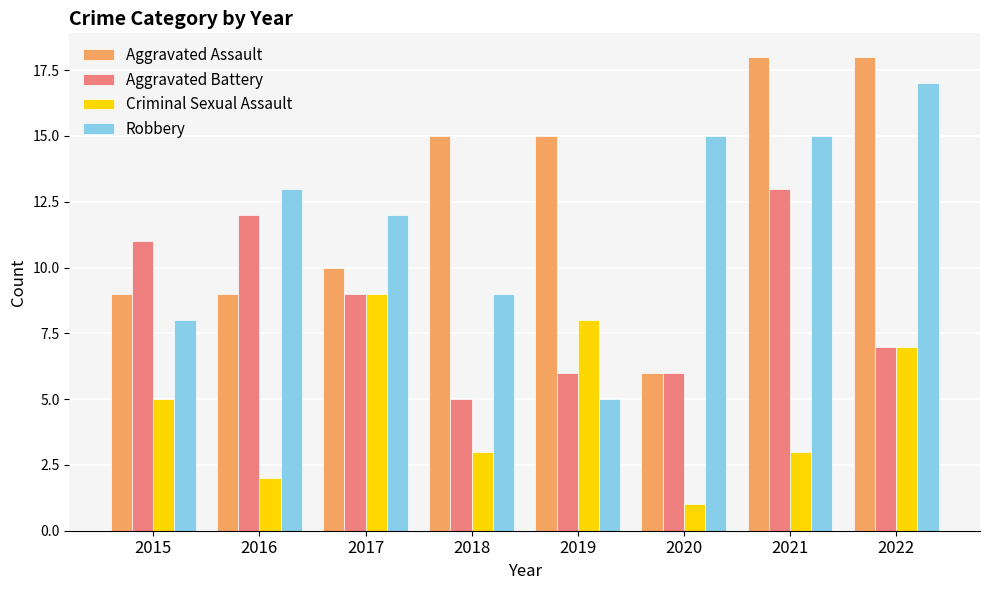

The Aggravated Battery series shows 17 at 2016. True or false?

False